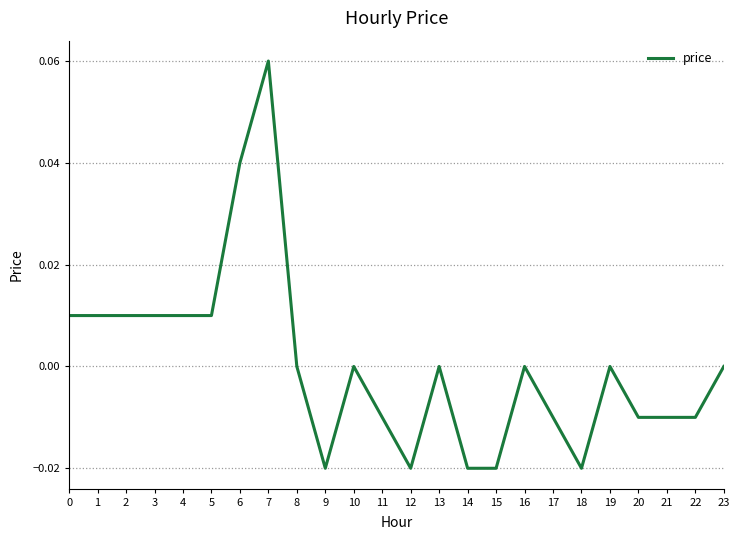

The chart shows a value of 0.0 at 10. True or false?

True